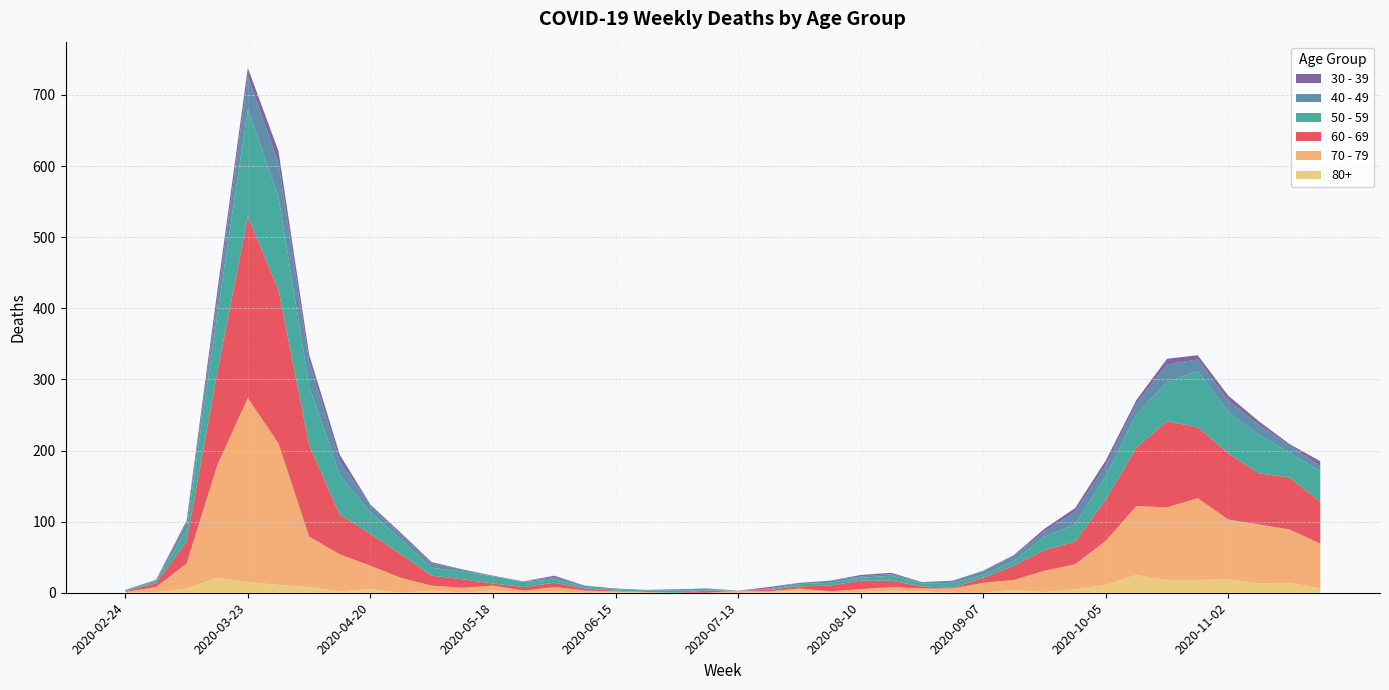

Reading right to left, what are all the values shown in this chart?

60 - 69: 59	73	72	93	100	121	82	58	32	29	20	7	1	3	9	12	8	3	2	0	3	0	0	1	3	6	5	3	12	14	33	45	56	129	216	255	130	31	5	1
70 - 79: 63	75	83	84	115	102	97	62	35	30	14	14	6	4	5	4	1	3	1	3	0	0	1	1	3	6	2	7	7	7	21	33	52	71	199	259	158	35	7	1
50 - 59: 43	35	54	58	79	55	47	33	24	19	7	4	7	4	7	4	4	3	1	0	1	3	2	2	2	5	7	10	11	11	21	30	55	83	131	151	81	17	3	1
40 - 49: 7	10	14	16	16	25	15	15	18	7	7	5	3	2	2	2	3	2	1	0	1	2	1	1	2	3	1	0	3	6	7	9	20	34	47	46	21	9	1	1
30 - 39: 7	2	5	7	6	8	5	7	5	4	1	1	0	0	2	2	0	0	2	0	1	0	0	0	0	2	0	1	0	2	2	2	9	10	17	12	12	3	1	0
80+: 6	14	13	19	18	18	25	11	5	1	4	0	0	2	3	1	1	3	1	0	0	0	0	1	0	2	1	3	0	3	0	5	2	8	11	15	21	6	1	0